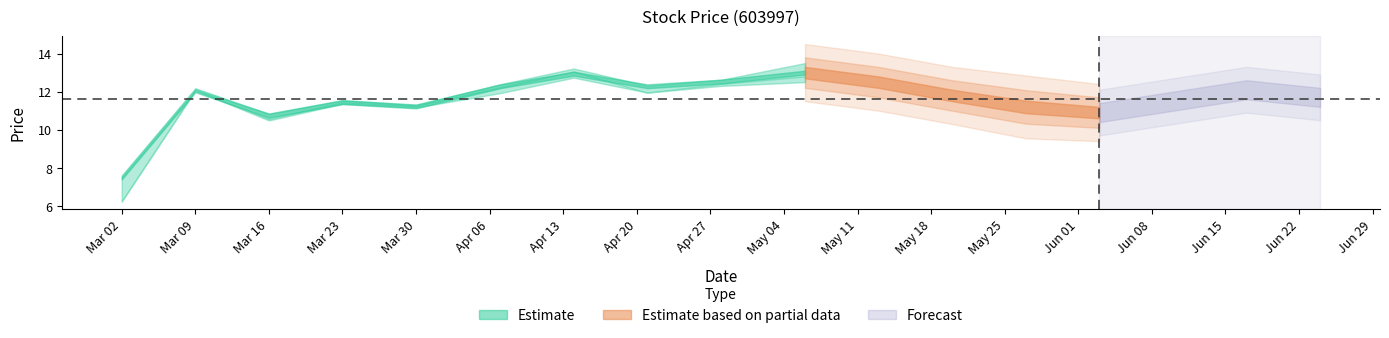

What is the sum of all low values?

190.9